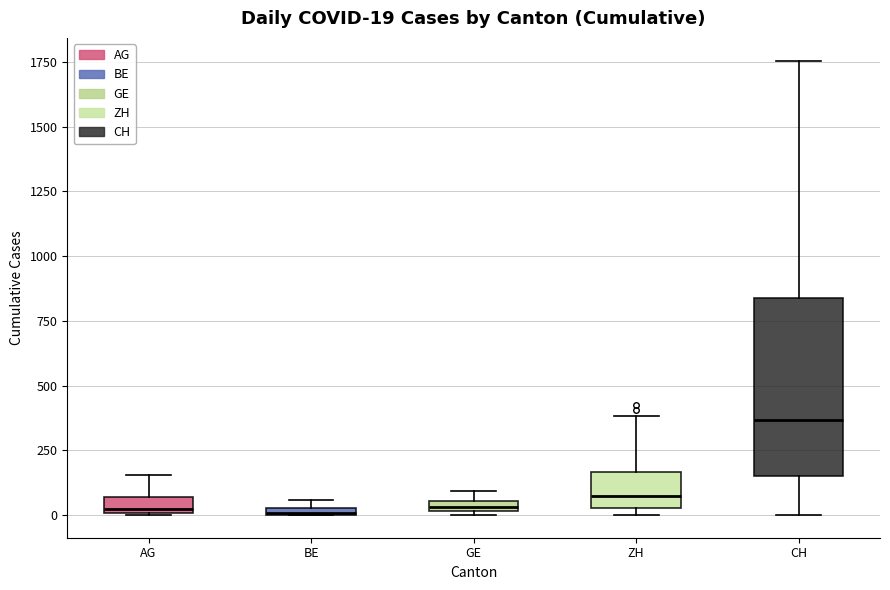

Which box is the tallest, from its lower edge to its upper edge?

CH